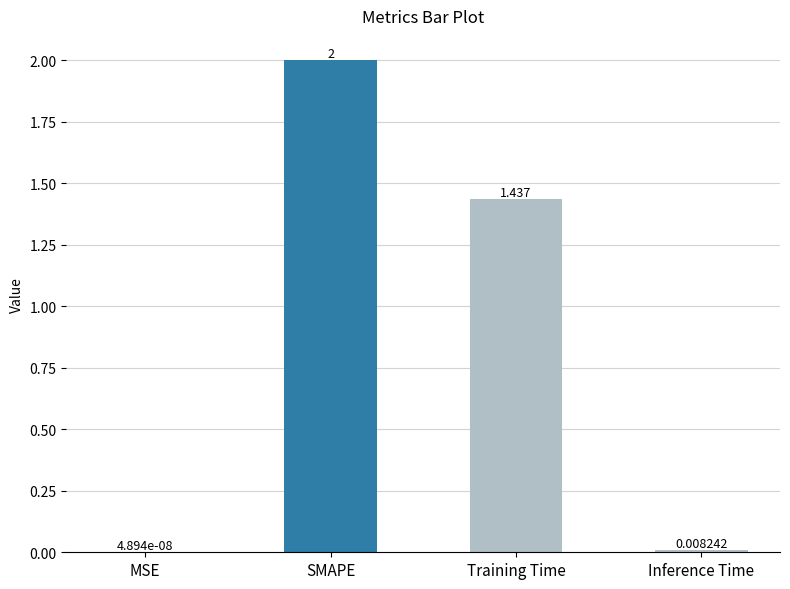

At which label is the value closest to 1?

Training Time